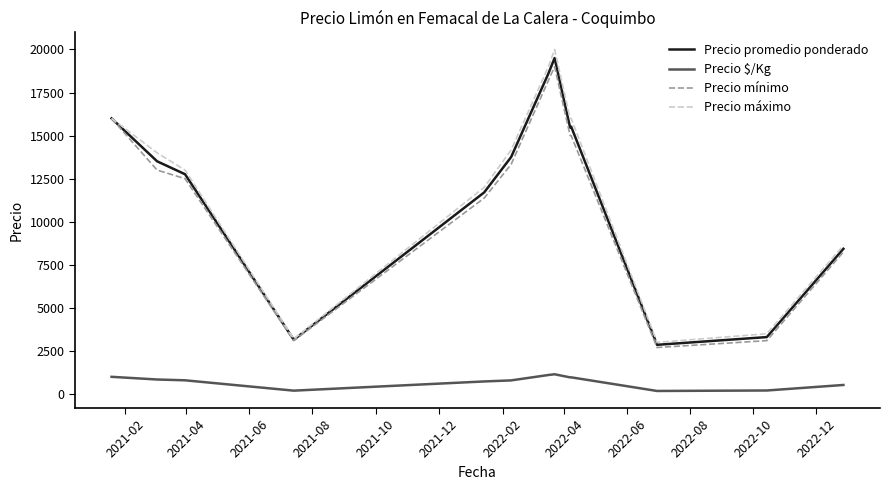

Which series has the largest range (max minus min)?

Precio máximo